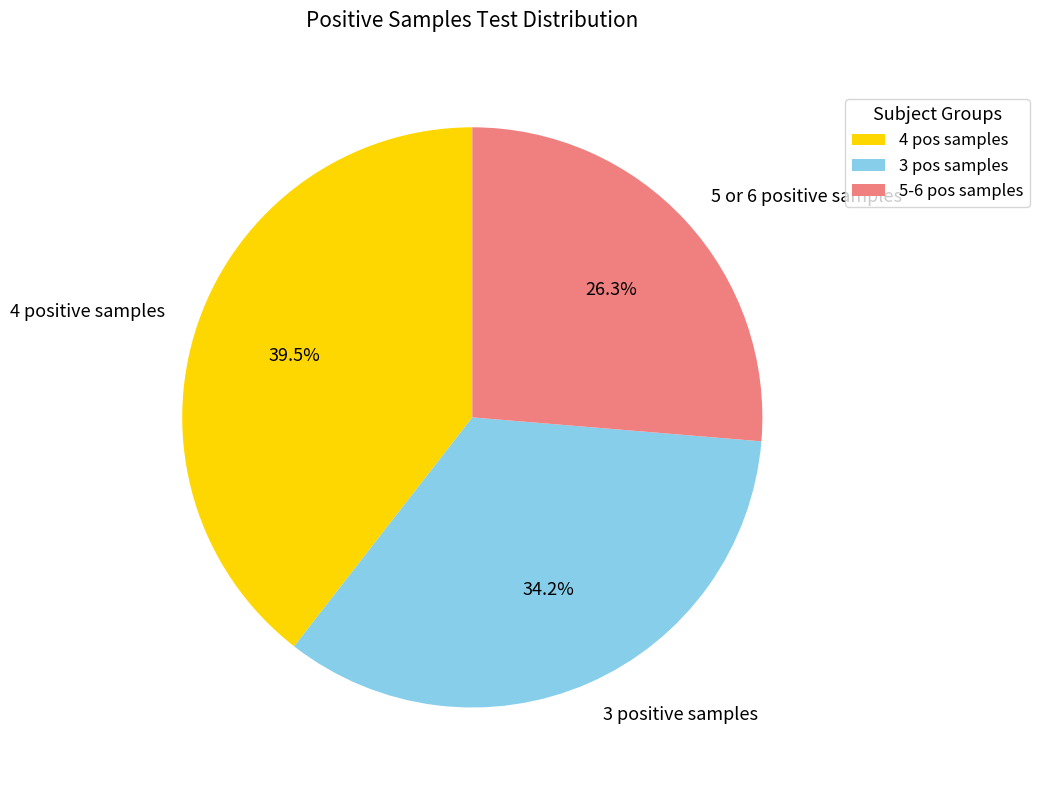

To the nearest percent, what is the difference between the largest and smallest slice percentages?

13%